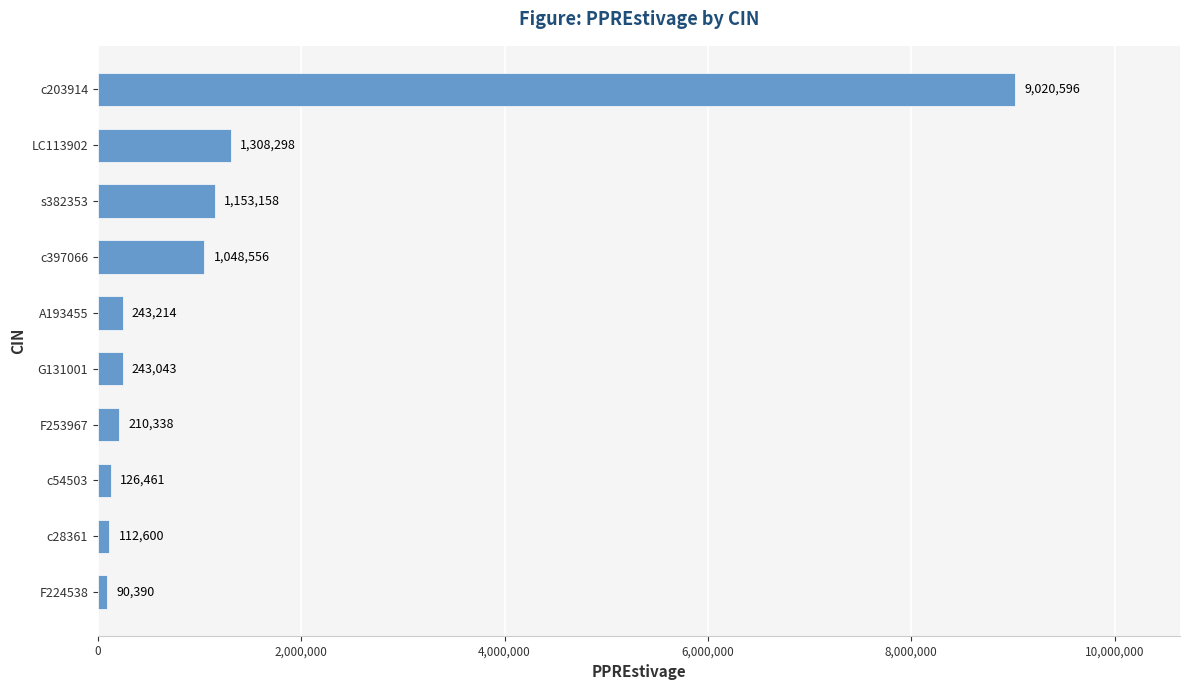

How many data points does each series have?

10